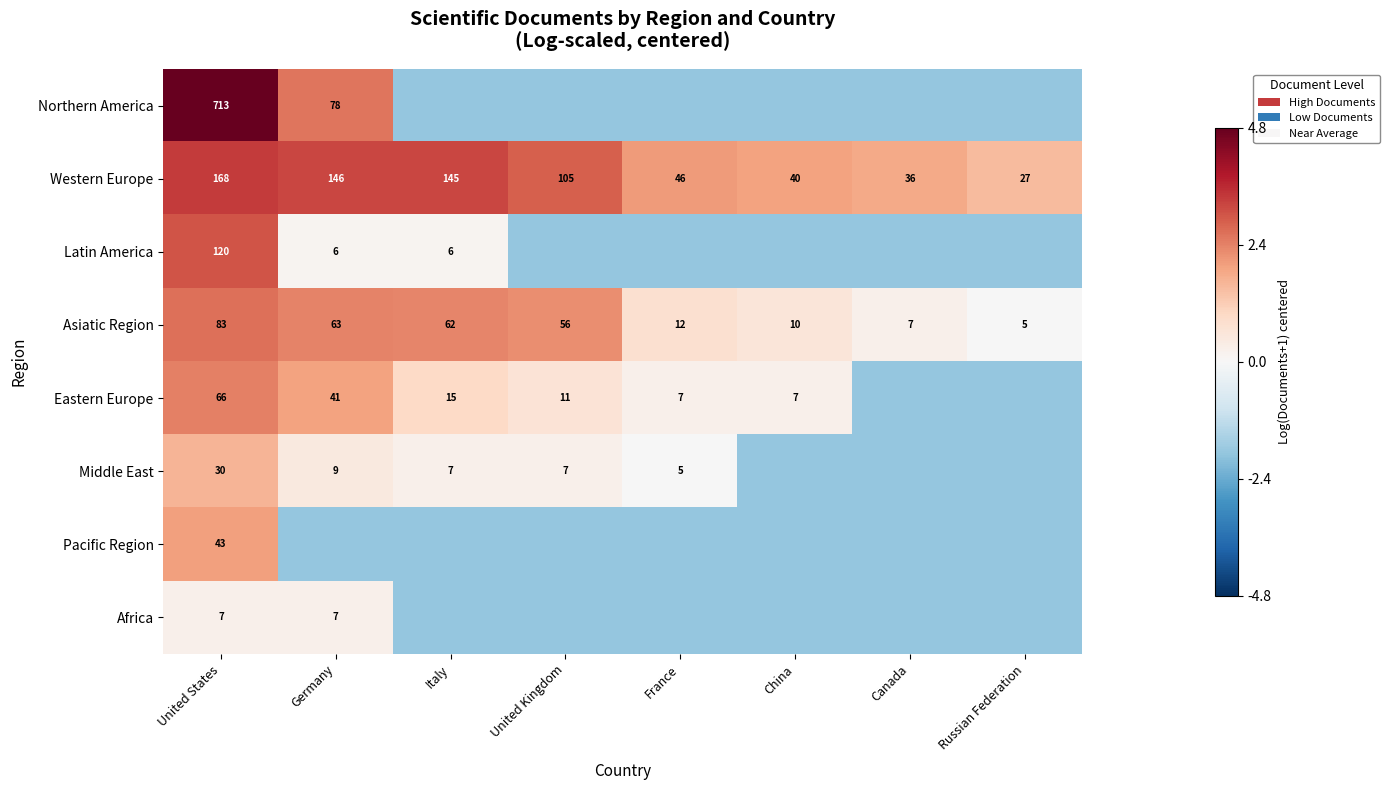

At which label does Western Europe first exceed 105?

United States